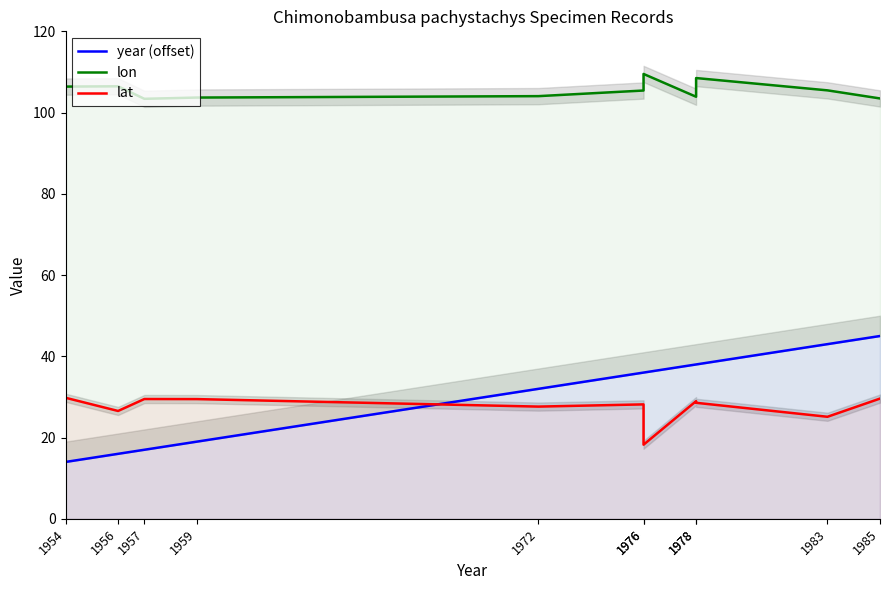

Which category has the lowest value in the year (offset) series?

1954